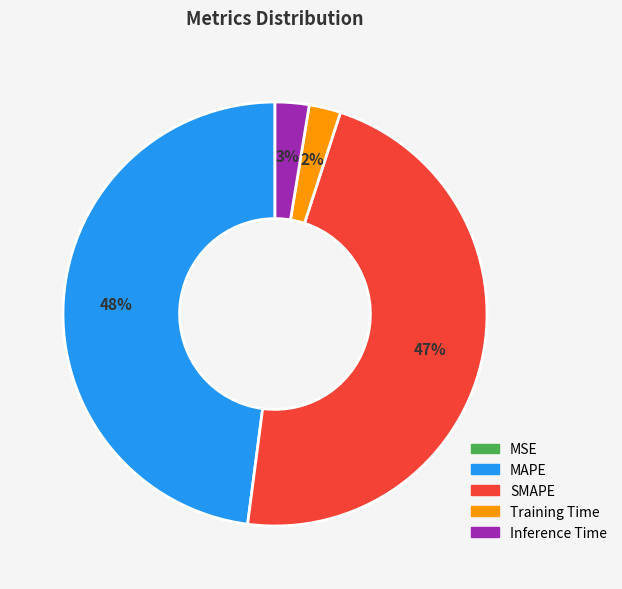

The Training Time slice represents 2% of the pie. True or false?

True